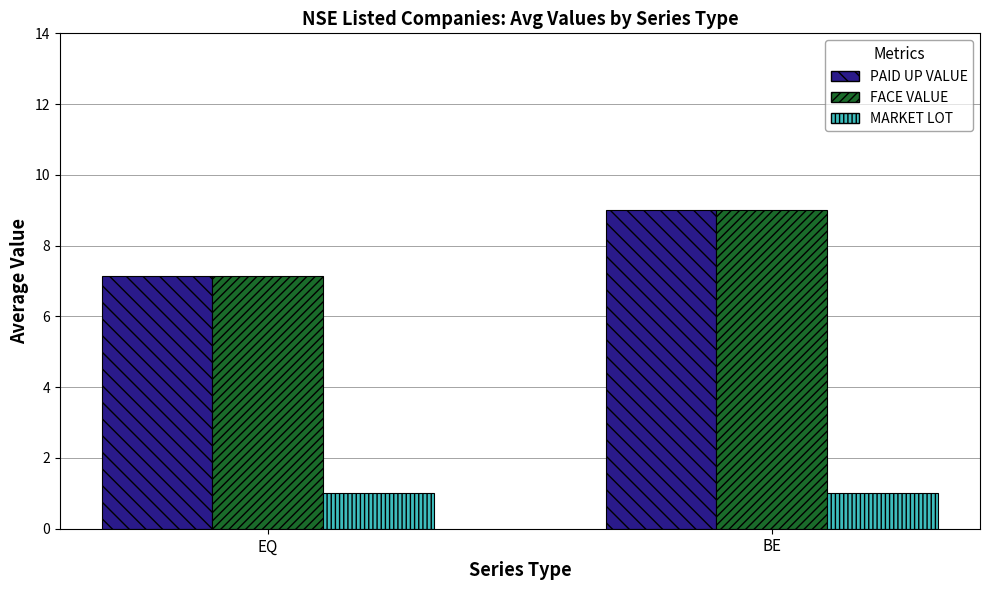

How many bars are there in each group?

3